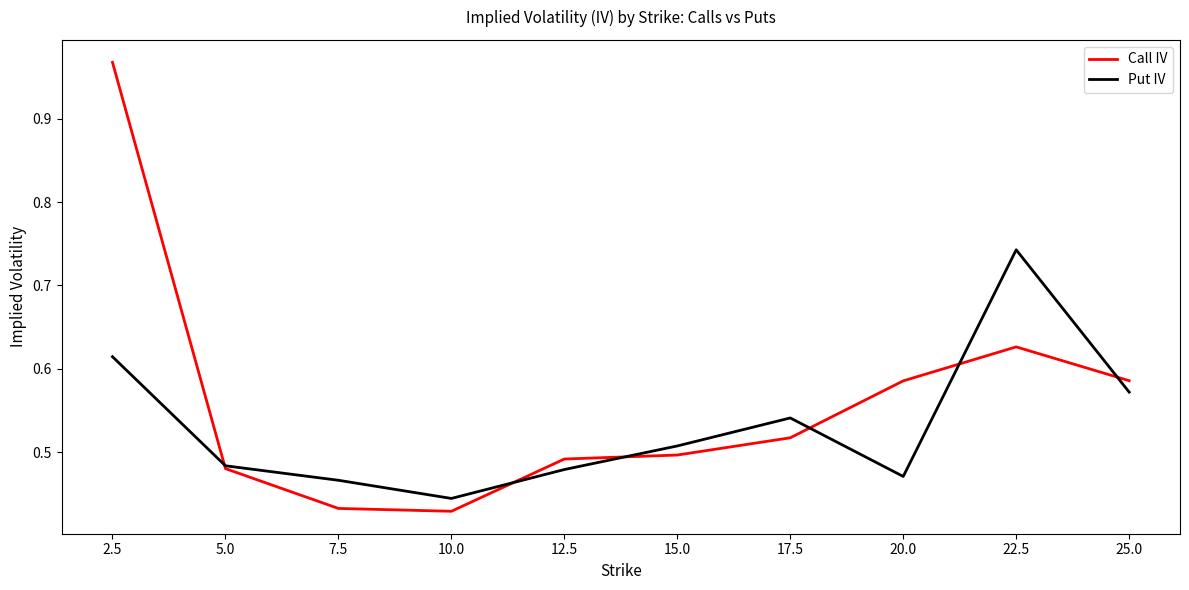

Is it true that Call IV equals 0.2 at 7.5?

False